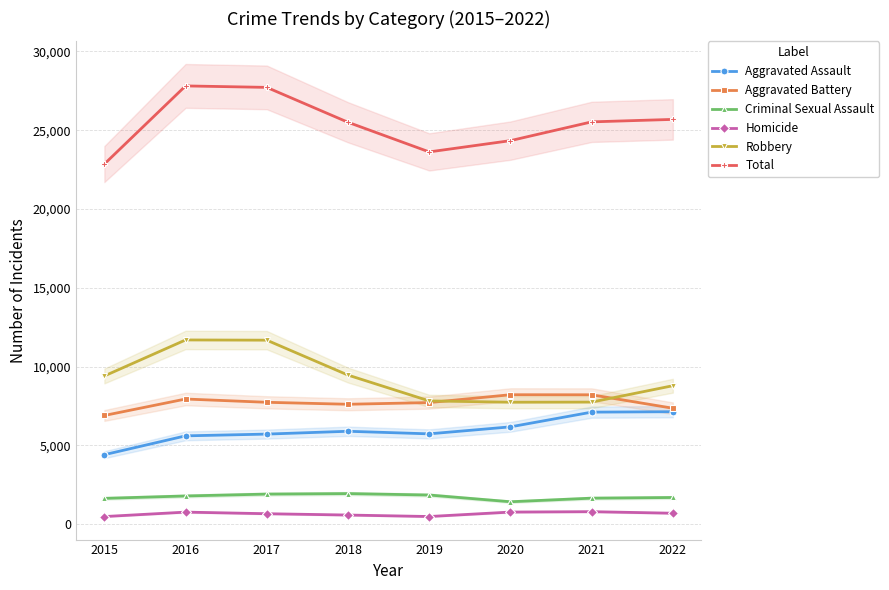

Between 2016 and 2022, which series saw the biggest shift?

Robbery